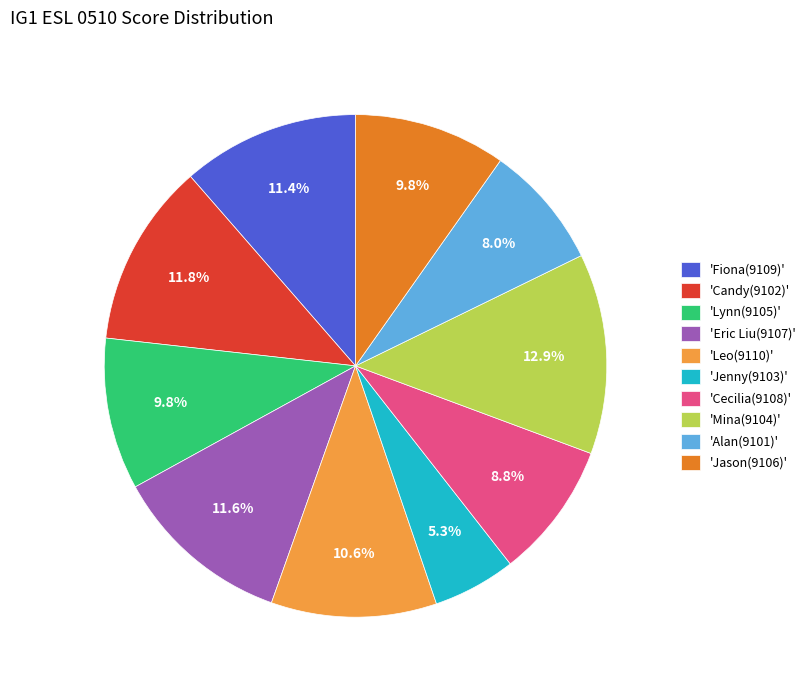

Is there a majority slice in this chart?

No